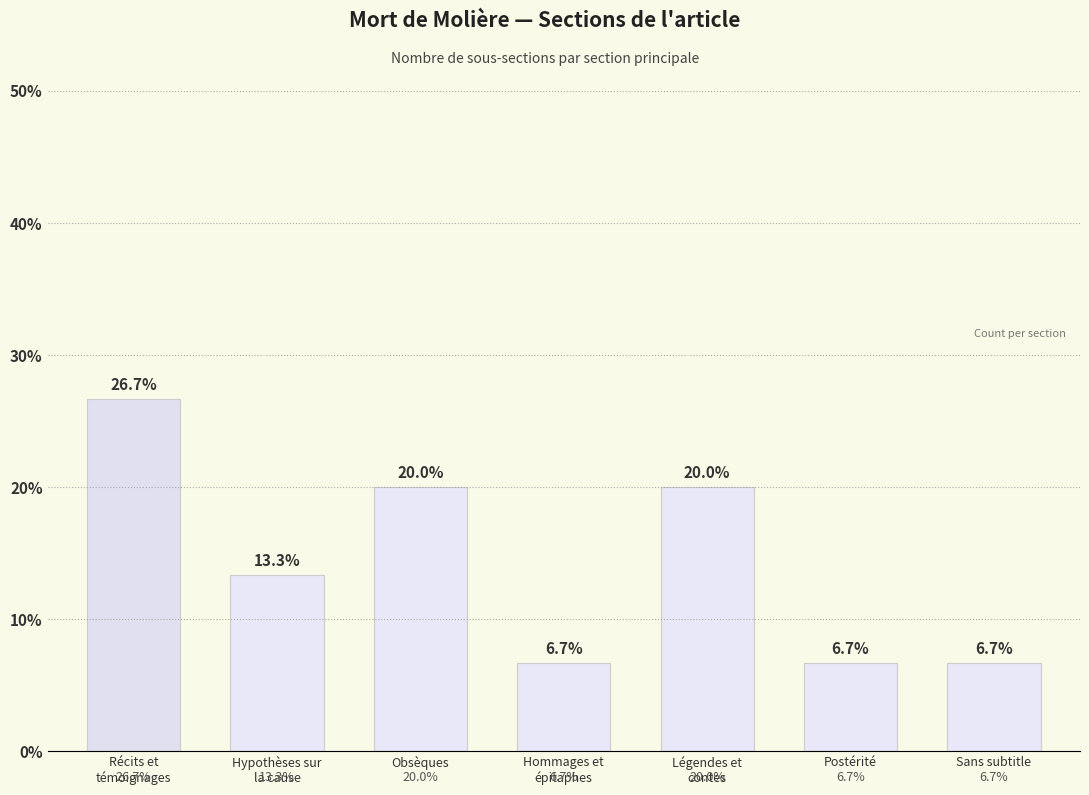

What is the smallest value displayed?

6.7